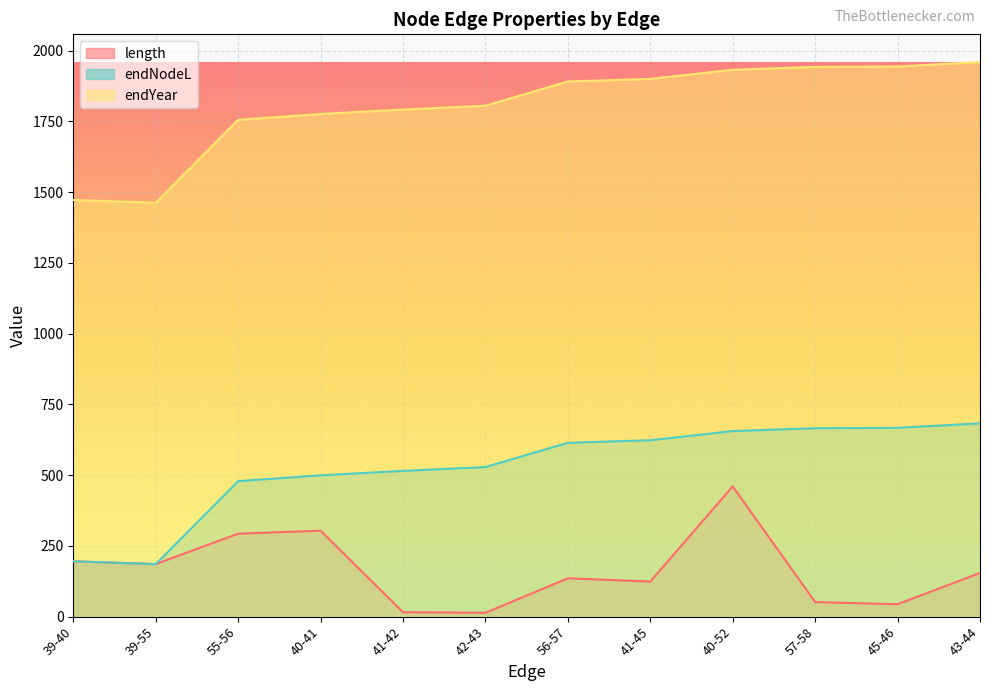

What is the difference between the endNodeL values at 39-55 and 39-40?

9.8